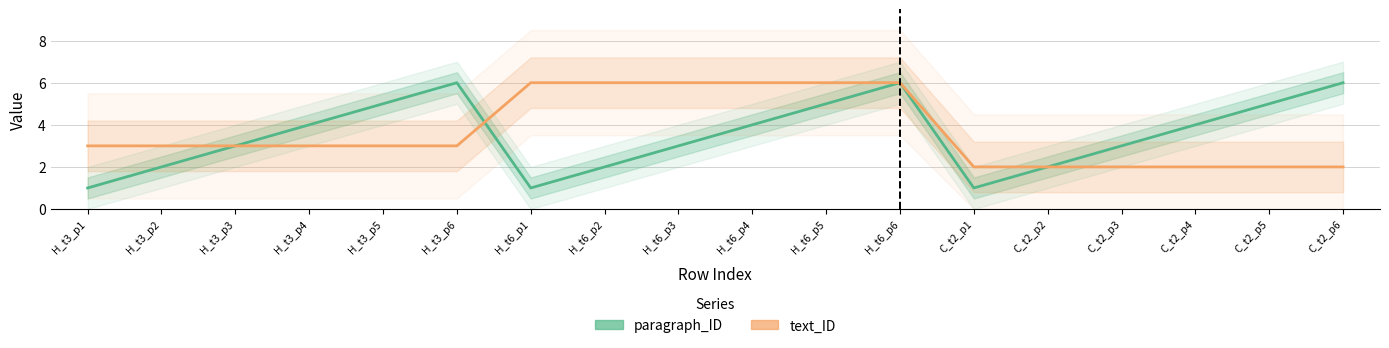

Reading left to right, transcribe all the data shown in this chart.

paragraph_ID: H_t3_p1=1	H_t3_p2=2	H_t3_p3=3	H_t3_p4=4	H_t3_p5=5	H_t3_p6=6	H_t6_p1=1	H_t6_p2=2	H_t6_p3=3	H_t6_p4=4	H_t6_p5=5	H_t6_p6=6	C_t2_p1=1	C_t2_p2=2	C_t2_p3=3	C_t2_p4=4	C_t2_p5=5	C_t2_p6=6
text_ID: H_t3_p1=3	H_t3_p2=3	H_t3_p3=3	H_t3_p4=3	H_t3_p5=3	H_t3_p6=3	H_t6_p1=6	H_t6_p2=6	H_t6_p3=6	H_t6_p4=6	H_t6_p5=6	H_t6_p6=6	C_t2_p1=2	C_t2_p2=2	C_t2_p3=2	C_t2_p4=2	C_t2_p5=2	C_t2_p6=2